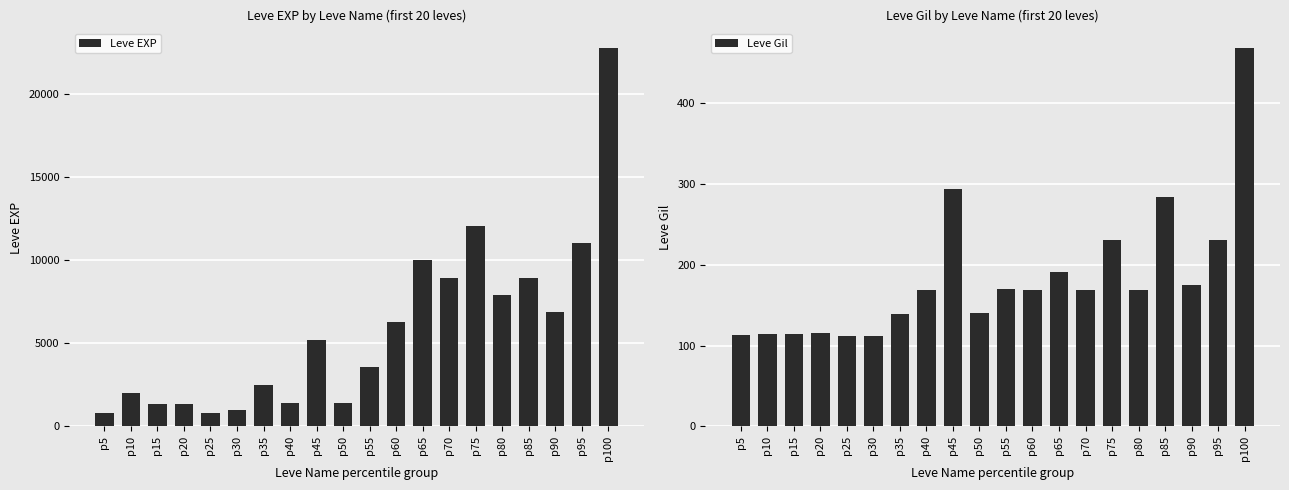

Which label corresponds to the smallest value in the chart?

p25